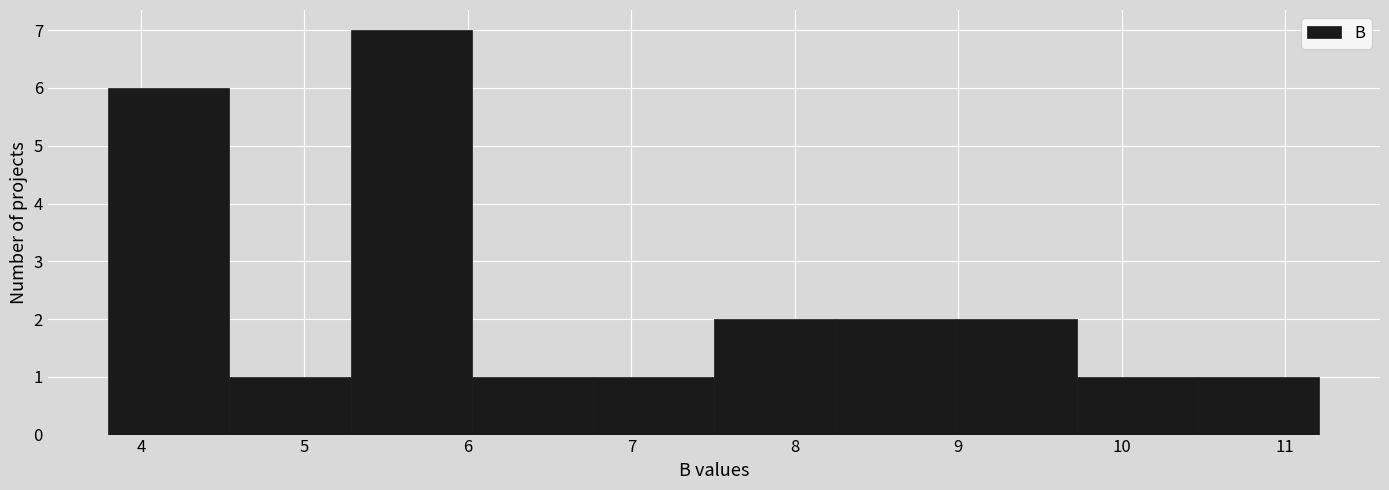

Reading left to right, transcribe this chart: for each bar, give the range it covers on the x-axis and its height. Neither the bar edges nor the heights are printed on the chart, so give them approximately, as read against the axes.

3.8 to 4.5: 6
4.5 to 5.3: 1
5.3 to 6.0: 7
6.0 to 6.8: 1
6.8 to 7.5: 1
7.5 to 8.2: 2
8.2 to 9.0: 2
9.0 to 9.7: 2
9.7 to 10.5: 1
10.5 to 11.2: 1